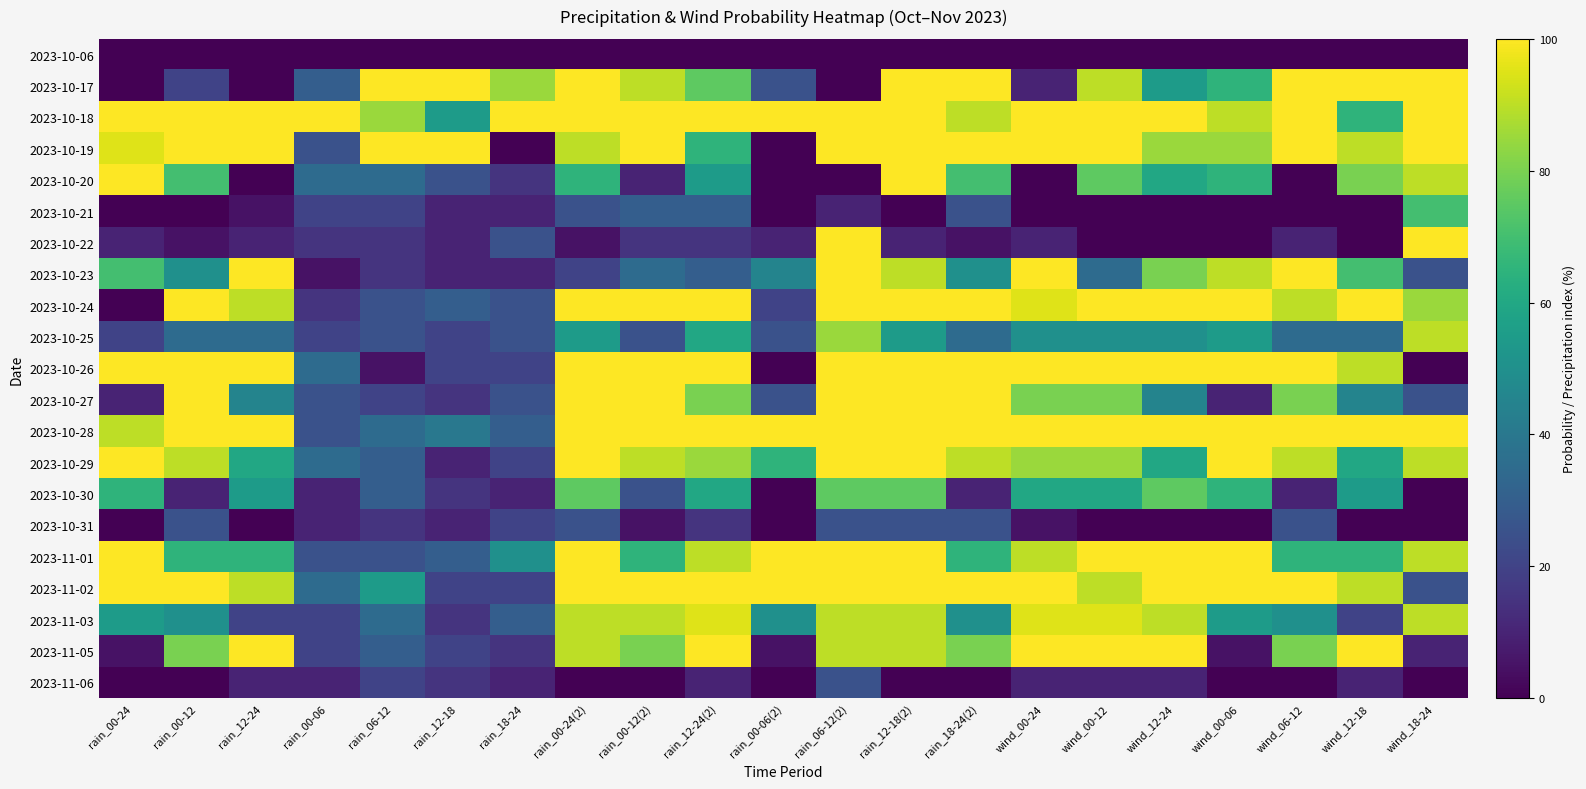

Reading left to right, list all the values displayed in this chart.

2023-10-06: rain_00-24=0	rain_00-12=0	rain_12-24=0	rain_00-06=0	rain_06-12=0	rain_12-18=0	rain_18-24=0	rain_00-24(2)=0	rain_00-12(2)=0	rain_12-24(2)=0	rain_00-06(2)=0	rain_06-12(2)=0	rain_12-18(2)=0	rain_18-24(2)=0	wind_00-24=0	wind_00-12=0	wind_12-24=0	wind_00-06=0	wind_06-12=0	wind_12-18=0	wind_18-24=0
2023-10-17: rain_00-24=0	rain_00-12=20	rain_12-24=0	rain_00-06=30	rain_06-12=100	rain_12-18=100	rain_18-24=85	rain_00-24(2)=100	rain_00-12(2)=90	rain_12-24(2)=75	rain_00-06(2)=25	rain_06-12(2)=0	rain_12-18(2)=100	rain_18-24(2)=100	wind_00-24=10	wind_00-12=90	wind_12-24=55	wind_00-06=65	wind_06-12=100	wind_12-18=100	wind_18-24=100
2023-10-18: rain_00-24=100	rain_00-12=100	rain_12-24=100	rain_00-06=100	rain_06-12=85	rain_12-18=55	rain_18-24=100	rain_00-24(2)=100	rain_00-12(2)=100	rain_12-24(2)=100	rain_00-06(2)=100	rain_06-12(2)=100	rain_12-18(2)=100	rain_18-24(2)=90	wind_00-24=100	wind_00-12=100	wind_12-24=100	wind_00-06=90	wind_06-12=100	wind_12-18=65	wind_18-24=100
2023-10-19: rain_00-24=95	rain_00-12=100	rain_12-24=100	rain_00-06=25	rain_06-12=100	rain_12-18=100	rain_18-24=0	rain_00-24(2)=90	rain_00-12(2)=100	rain_12-24(2)=65	rain_00-06(2)=0	rain_06-12(2)=100	rain_12-18(2)=100	rain_18-24(2)=100	wind_00-24=100	wind_00-12=100	wind_12-24=85	wind_00-06=85	wind_06-12=100	wind_12-18=90	wind_18-24=100
2023-10-20: rain_00-24=100	rain_00-12=70	rain_12-24=0	rain_00-06=35	rain_06-12=35	rain_12-18=25	rain_18-24=15	rain_00-24(2)=65	rain_00-12(2)=10	rain_12-24(2)=55	rain_00-06(2)=0	rain_06-12(2)=0	rain_12-18(2)=100	rain_18-24(2)=70	wind_00-24=0	wind_00-12=75	wind_12-24=60	wind_00-06=65	wind_06-12=0	wind_12-18=80	wind_18-24=90
2023-10-21: rain_00-24=0	rain_00-12=0	rain_12-24=5	rain_00-06=20	rain_06-12=20	rain_12-18=10	rain_18-24=10	rain_00-24(2)=25	rain_00-12(2)=30	rain_12-24(2)=30	rain_00-06(2)=0	rain_06-12(2)=10	rain_12-18(2)=0	rain_18-24(2)=25	wind_00-24=0	wind_00-12=0	wind_12-24=0	wind_00-06=0	wind_06-12=0	wind_12-18=0	wind_18-24=70
2023-10-22: rain_00-24=10	rain_00-12=5	rain_12-24=10	rain_00-06=15	rain_06-12=15	rain_12-18=10	rain_18-24=25	rain_00-24(2)=5	rain_00-12(2)=15	rain_12-24(2)=15	rain_00-06(2)=10	rain_06-12(2)=100	rain_12-18(2)=10	rain_18-24(2)=5	wind_00-24=10	wind_00-12=0	wind_12-24=0	wind_00-06=0	wind_06-12=10	wind_12-18=0	wind_18-24=100
2023-10-23: rain_00-24=70	rain_00-12=50	rain_12-24=100	rain_00-06=5	rain_06-12=15	rain_12-18=10	rain_18-24=10	rain_00-24(2)=20	rain_00-12(2)=35	rain_12-24(2)=30	rain_00-06(2)=45	rain_06-12(2)=100	rain_12-18(2)=90	rain_18-24(2)=50	wind_00-24=100	wind_00-12=35	wind_12-24=80	wind_00-06=90	wind_06-12=100	wind_12-18=70	wind_18-24=25
2023-10-24: rain_00-24=0	rain_00-12=100	rain_12-24=90	rain_00-06=15	rain_06-12=25	rain_12-18=30	rain_18-24=25	rain_00-24(2)=100	rain_00-12(2)=100	rain_12-24(2)=100	rain_00-06(2)=20	rain_06-12(2)=100	rain_12-18(2)=100	rain_18-24(2)=100	wind_00-24=95	wind_00-12=100	wind_12-24=100	wind_00-06=100	wind_06-12=90	wind_12-18=100	wind_18-24=85
2023-10-25: rain_00-24=20	rain_00-12=35	rain_12-24=35	rain_00-06=20	rain_06-12=25	rain_12-18=20	rain_18-24=25	rain_00-24(2)=55	rain_00-12(2)=25	rain_12-24(2)=60	rain_00-06(2)=25	rain_06-12(2)=85	rain_12-18(2)=55	rain_18-24(2)=35	wind_00-24=50	wind_00-12=50	wind_12-24=50	wind_00-06=55	wind_06-12=35	wind_12-18=35	wind_18-24=90
2023-10-26: rain_00-24=100	rain_00-12=100	rain_12-24=100	rain_00-06=35	rain_06-12=5	rain_12-18=20	rain_18-24=20	rain_00-24(2)=100	rain_00-12(2)=100	rain_12-24(2)=100	rain_00-06(2)=0	rain_06-12(2)=100	rain_12-18(2)=100	rain_18-24(2)=100	wind_00-24=100	wind_00-12=100	wind_12-24=100	wind_00-06=100	wind_06-12=100	wind_12-18=90	wind_18-24=0
2023-10-27: rain_00-24=10	rain_00-12=100	rain_12-24=45	rain_00-06=25	rain_06-12=20	rain_12-18=15	rain_18-24=25	rain_00-24(2)=100	rain_00-12(2)=100	rain_12-24(2)=80	rain_00-06(2)=25	rain_06-12(2)=100	rain_12-18(2)=100	rain_18-24(2)=100	wind_00-24=80	wind_00-12=80	wind_12-24=45	wind_00-06=10	wind_06-12=80	wind_12-18=45	wind_18-24=25
2023-10-28: rain_00-24=90	rain_00-12=100	rain_12-24=100	rain_00-06=25	rain_06-12=35	rain_12-18=40	rain_18-24=30	rain_00-24(2)=100	rain_00-12(2)=100	rain_12-24(2)=100	rain_00-06(2)=100	rain_06-12(2)=100	rain_12-18(2)=100	rain_18-24(2)=100	wind_00-24=100	wind_00-12=100	wind_12-24=100	wind_00-06=100	wind_06-12=100	wind_12-18=100	wind_18-24=100
2023-10-29: rain_00-24=100	rain_00-12=90	rain_12-24=60	rain_00-06=35	rain_06-12=30	rain_12-18=10	rain_18-24=20	rain_00-24(2)=100	rain_00-12(2)=90	rain_12-24(2)=85	rain_00-06(2)=65	rain_06-12(2)=100	rain_12-18(2)=100	rain_18-24(2)=90	wind_00-24=85	wind_00-12=85	wind_12-24=60	wind_00-06=100	wind_06-12=90	wind_12-18=60	wind_18-24=90
2023-10-30: rain_00-24=65	rain_00-12=10	rain_12-24=55	rain_00-06=10	rain_06-12=30	rain_12-18=15	rain_18-24=10	rain_00-24(2)=75	rain_00-12(2)=25	rain_12-24(2)=60	rain_00-06(2)=0	rain_06-12(2)=75	rain_12-18(2)=75	rain_18-24(2)=10	wind_00-24=60	wind_00-12=60	wind_12-24=75	wind_00-06=65	wind_06-12=10	wind_12-18=55	wind_18-24=0
2023-10-31: rain_00-24=0	rain_00-12=25	rain_12-24=0	rain_00-06=10	rain_06-12=15	rain_12-18=10	rain_18-24=20	rain_00-24(2)=25	rain_00-12(2)=5	rain_12-24(2)=15	rain_00-06(2)=0	rain_06-12(2)=25	rain_12-18(2)=25	rain_18-24(2)=25	wind_00-24=5	wind_00-12=0	wind_12-24=0	wind_00-06=0	wind_06-12=25	wind_12-18=0	wind_18-24=0
2023-11-01: rain_00-24=100	rain_00-12=65	rain_12-24=65	rain_00-06=25	rain_06-12=25	rain_12-18=30	rain_18-24=50	rain_00-24(2)=100	rain_00-12(2)=65	rain_12-24(2)=90	rain_00-06(2)=100	rain_06-12(2)=100	rain_12-18(2)=100	rain_18-24(2)=65	wind_00-24=90	wind_00-12=100	wind_12-24=100	wind_00-06=100	wind_06-12=65	wind_12-18=65	wind_18-24=90
2023-11-02: rain_00-24=100	rain_00-12=100	rain_12-24=90	rain_00-06=35	rain_06-12=55	rain_12-18=20	rain_18-24=20	rain_00-24(2)=100	rain_00-12(2)=100	rain_12-24(2)=100	rain_00-06(2)=100	rain_06-12(2)=100	rain_12-18(2)=100	rain_18-24(2)=100	wind_00-24=100	wind_00-12=90	wind_12-24=100	wind_00-06=100	wind_06-12=100	wind_12-18=90	wind_18-24=25
2023-11-03: rain_00-24=55	rain_00-12=50	rain_12-24=20	rain_00-06=20	rain_06-12=35	rain_12-18=15	rain_18-24=30	rain_00-24(2)=90	rain_00-12(2)=90	rain_12-24(2)=95	rain_00-06(2)=50	rain_06-12(2)=90	rain_12-18(2)=90	rain_18-24(2)=50	wind_00-24=95	wind_00-12=95	wind_12-24=90	wind_00-06=55	wind_06-12=50	wind_12-18=20	wind_18-24=90
2023-11-05: rain_00-24=5	rain_00-12=80	rain_12-24=100	rain_00-06=20	rain_06-12=30	rain_12-18=20	rain_18-24=15	rain_00-24(2)=90	rain_00-12(2)=80	rain_12-24(2)=100	rain_00-06(2)=5	rain_06-12(2)=90	rain_12-18(2)=90	rain_18-24(2)=80	wind_00-24=100	wind_00-12=100	wind_12-24=100	wind_00-06=5	wind_06-12=80	wind_12-18=100	wind_18-24=10
2023-11-06: rain_00-24=0	rain_00-12=0	rain_12-24=10	rain_00-06=10	rain_06-12=20	rain_12-18=15	rain_18-24=10	rain_00-24(2)=0	rain_00-12(2)=0	rain_12-24(2)=10	rain_00-06(2)=0	rain_06-12(2)=25	rain_12-18(2)=0	rain_18-24(2)=0	wind_00-24=10	wind_00-12=10	wind_12-24=10	wind_00-06=0	wind_06-12=0	wind_12-18=10	wind_18-24=0